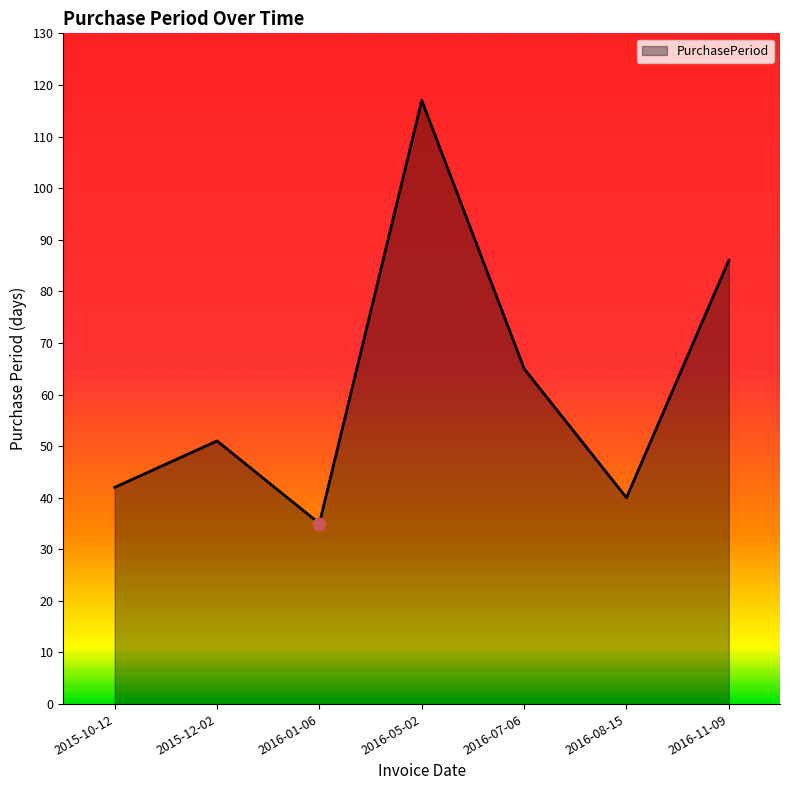

What is the change in value from 2016-01-06 to 2016-07-06?

+30